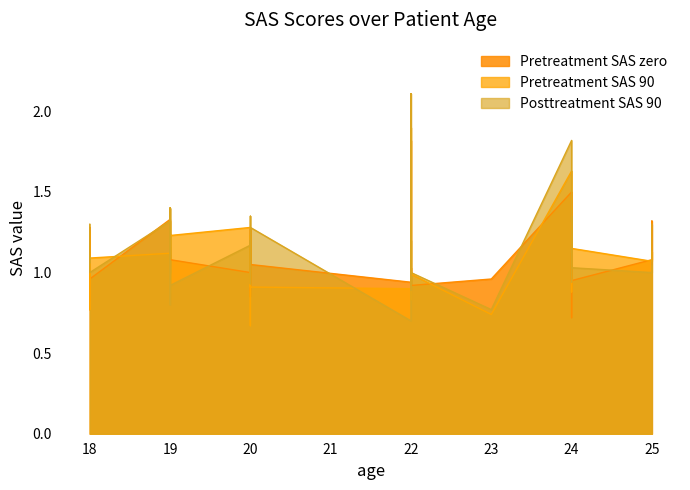

List the series in order of their peak value, highest first.

Posttreatment SAS 90, Pretreatment SAS 90, Pretreatment SAS zero